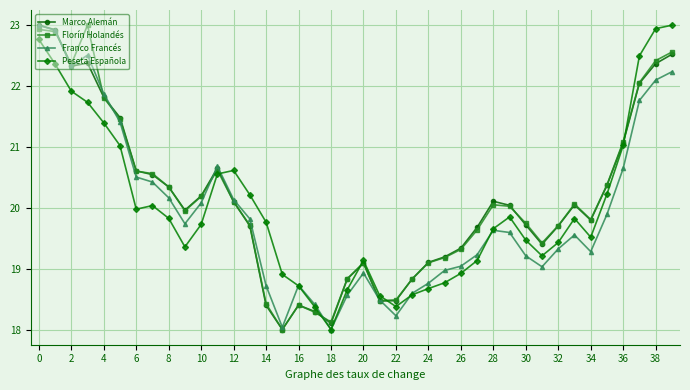

True or false: Florín Holandés has more than 2 points higher than both neighbors.

True